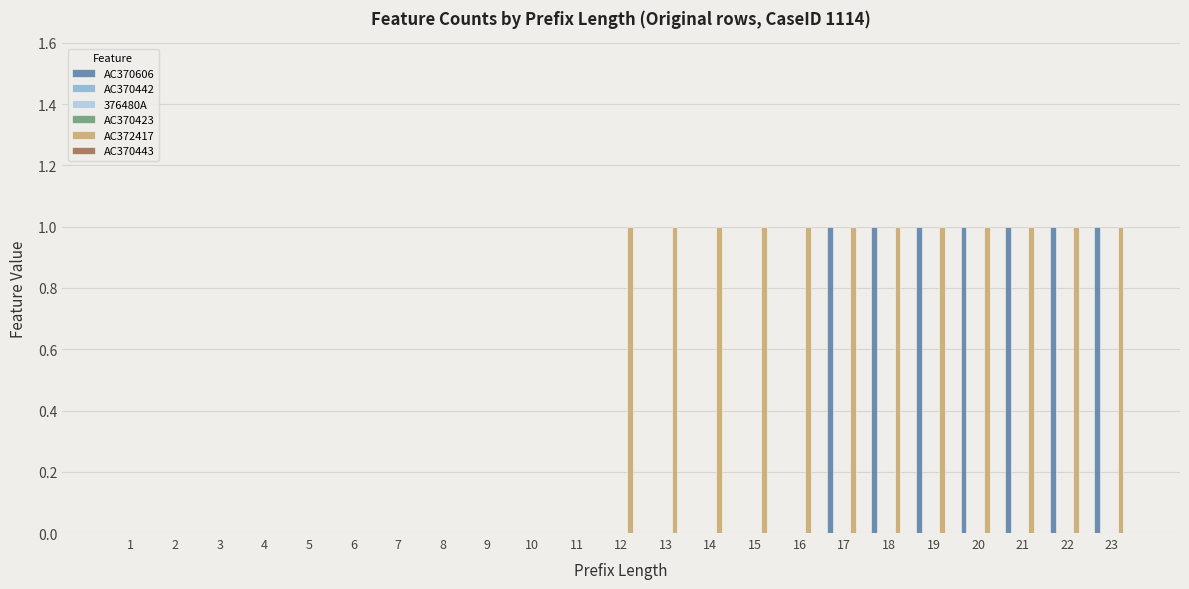

How many AC372417 values are between 0 and 1?

23